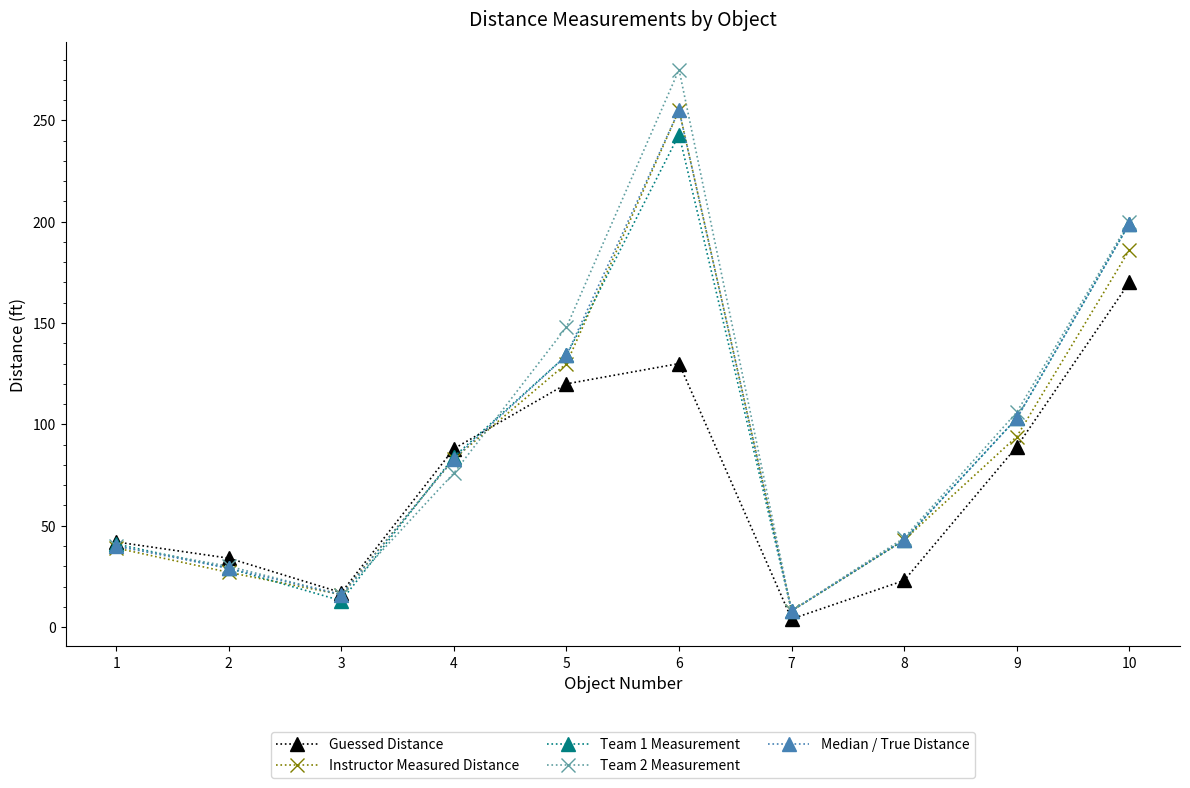

At which category is the sum across all series the highest?

6